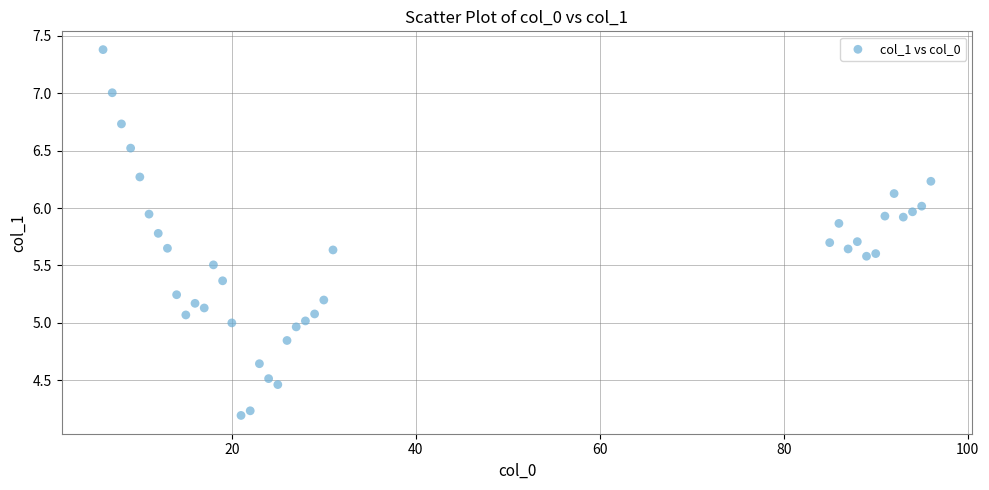

What is the range of X values (max minus min)?

90.0